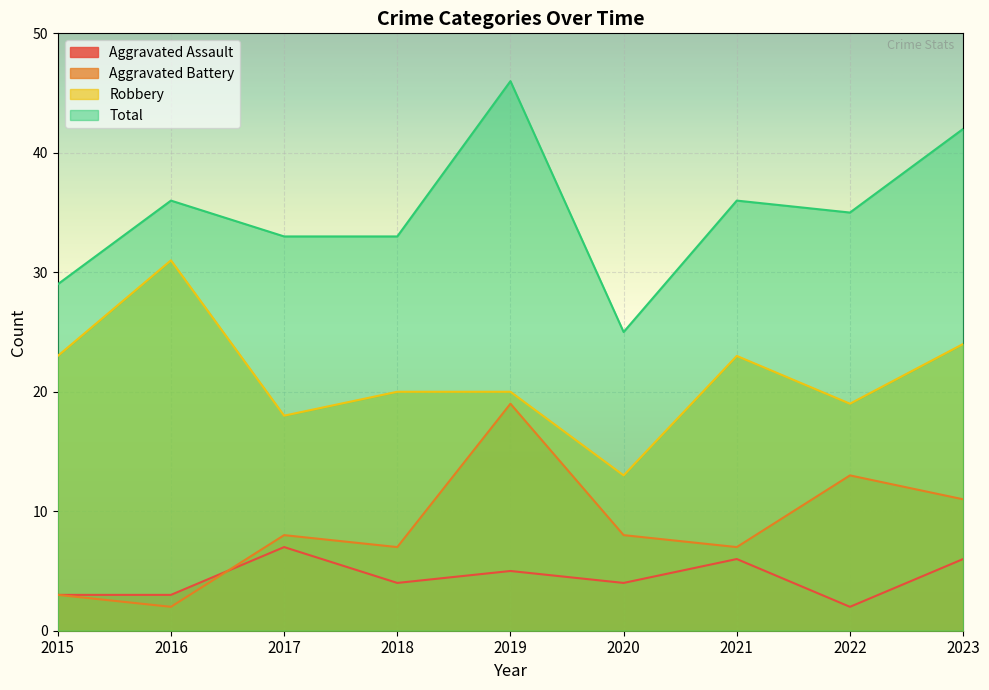

Reading left to right, transcribe all the data shown in this chart.

Aggravated Assault: 2015=3	2016=3	2017=7	2018=4	2019=5	2020=4	2021=6	2022=2	2023=6
Aggravated Battery: 2015=3	2016=2	2017=8	2018=7	2019=19	2020=8	2021=7	2022=13	2023=11
Robbery: 2015=23	2016=31	2017=18	2018=20	2019=20	2020=13	2021=23	2022=19	2023=24
Total: 2015=29	2016=36	2017=33	2018=33	2019=46	2020=25	2021=36	2022=35	2023=42